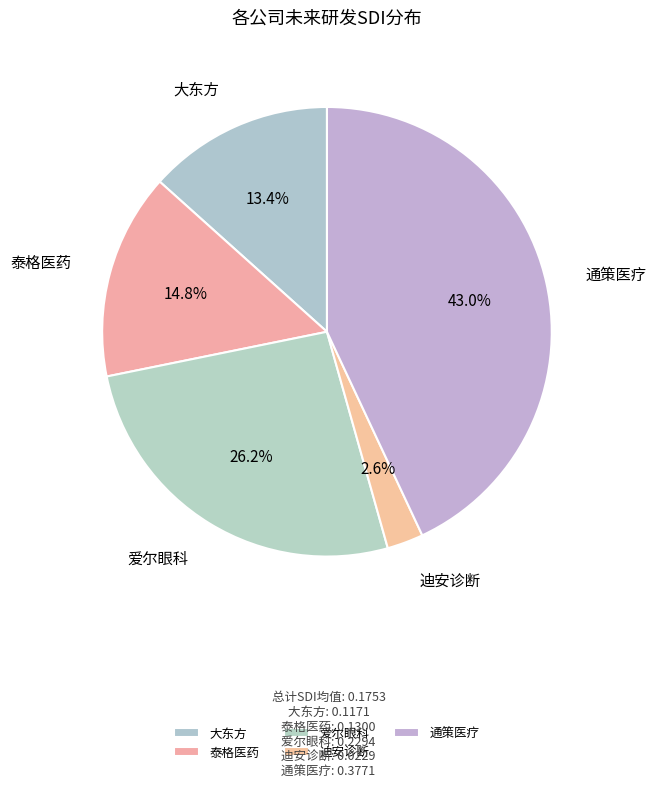

What percentage is the 通策医疗 slice, to the nearest percent?

43%